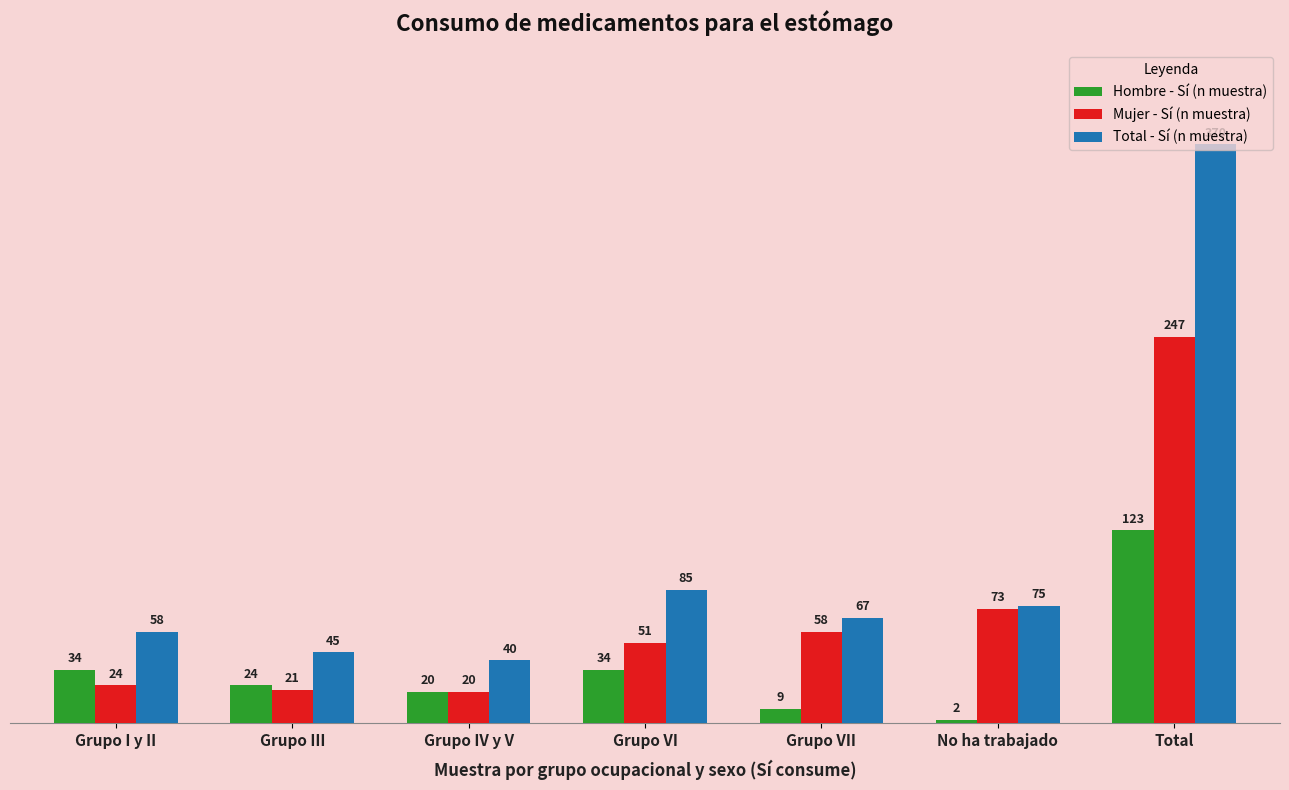

What is the lowest value of the Mujer - Sí (n muestra) series?

20